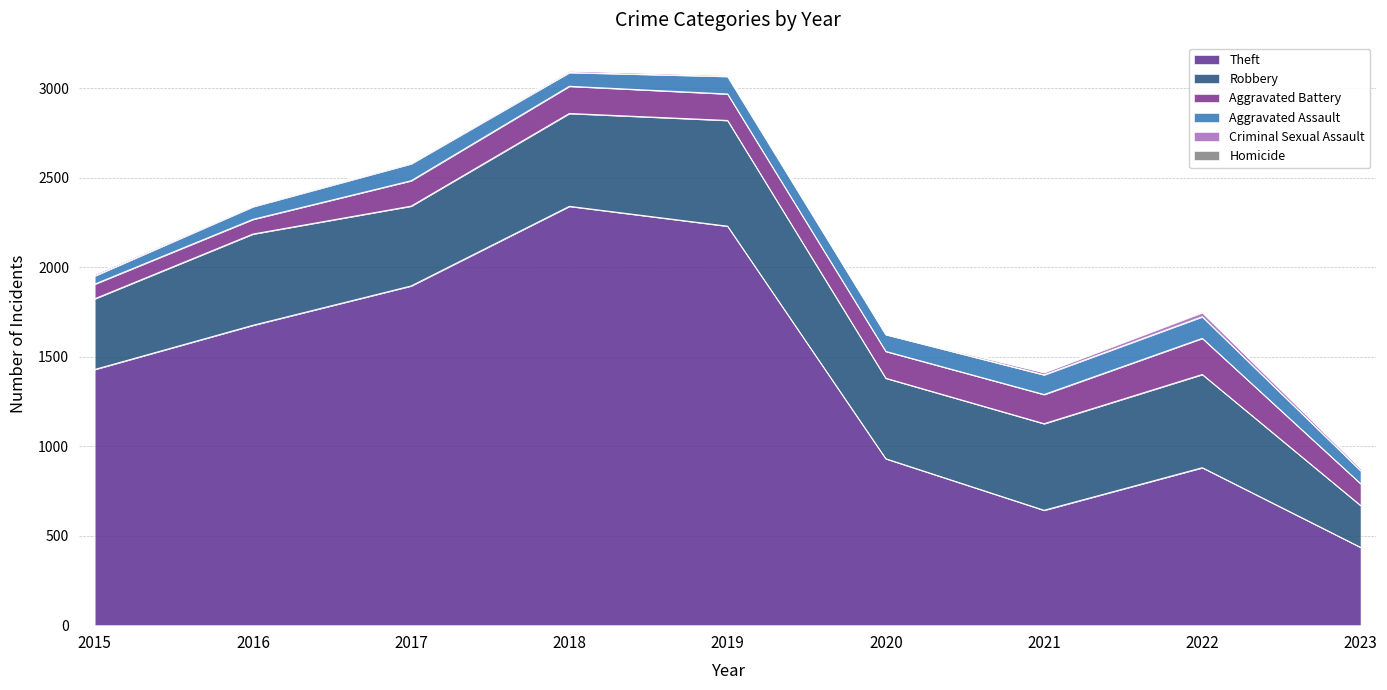

Which series has the largest total across all categories?

Theft